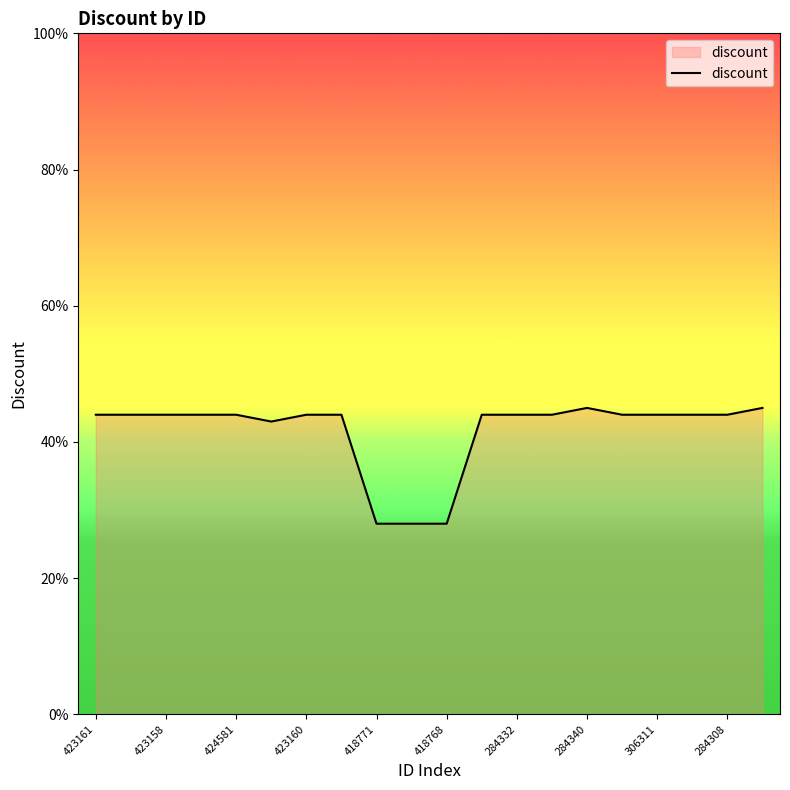

What is the difference between the second highest and second lowest values?

17